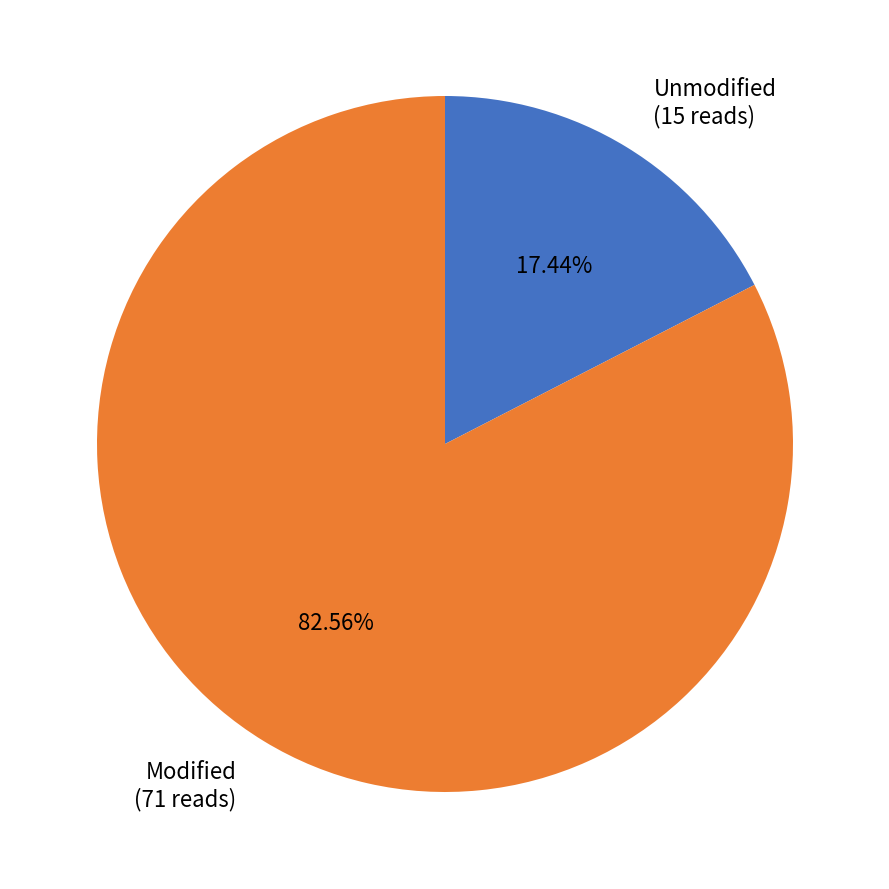

To the nearest percent, what is the average slice percentage?

50%